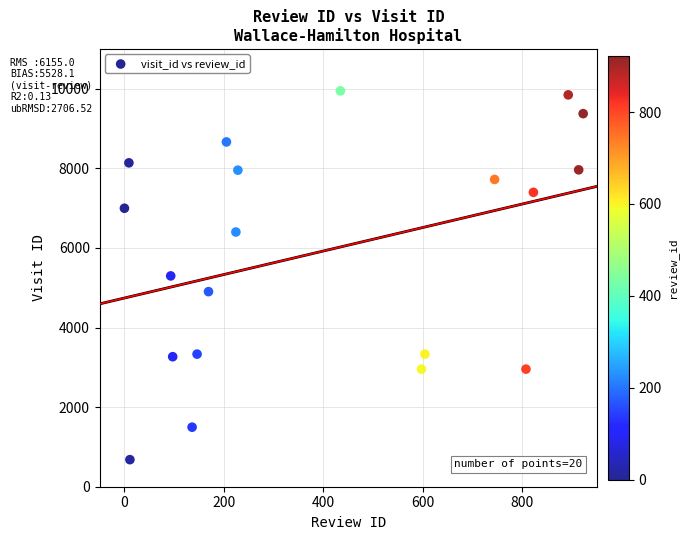

What is the range of X values (max minus min)?

922